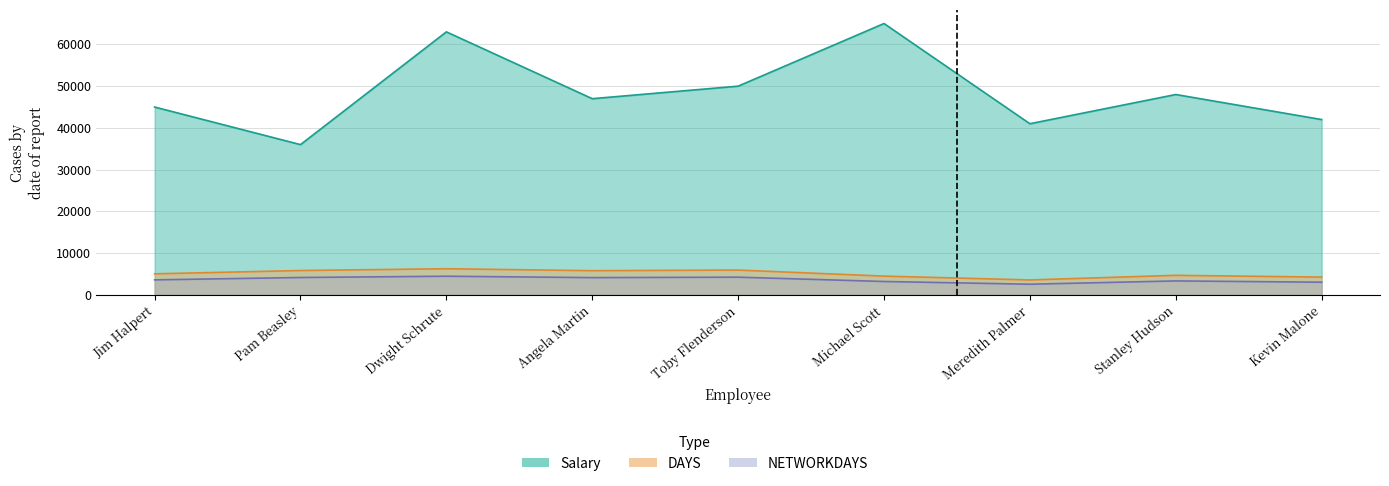

What is the value of the NETWORKDAYS point at the 8th from the left?

3358